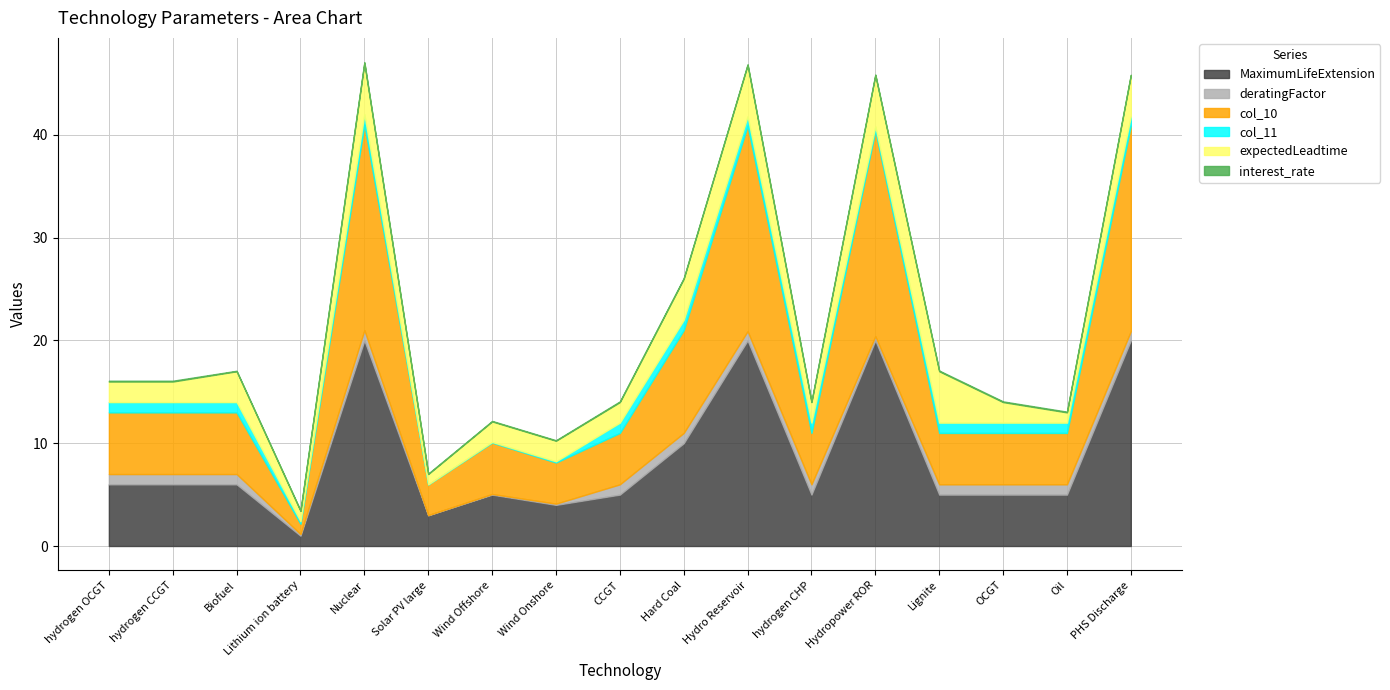

Which series has the largest total across all categories?

MaximumLifeExtension